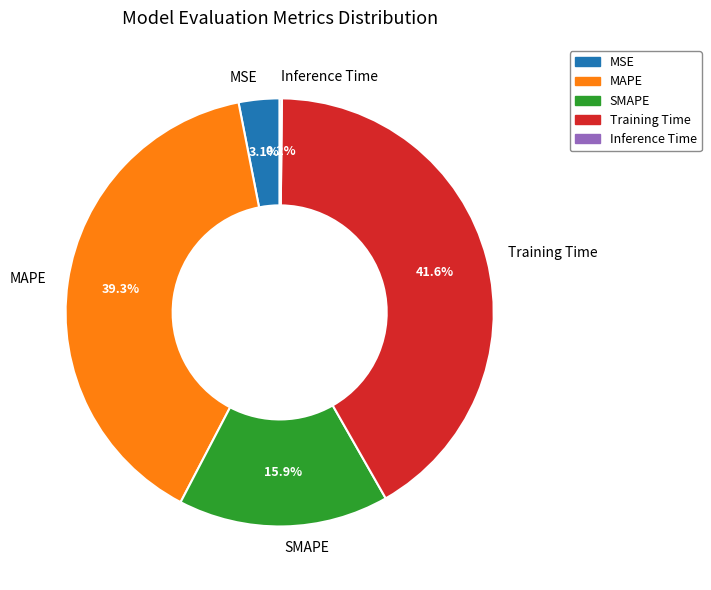

What is the largest slice in the pie chart?

Training Time